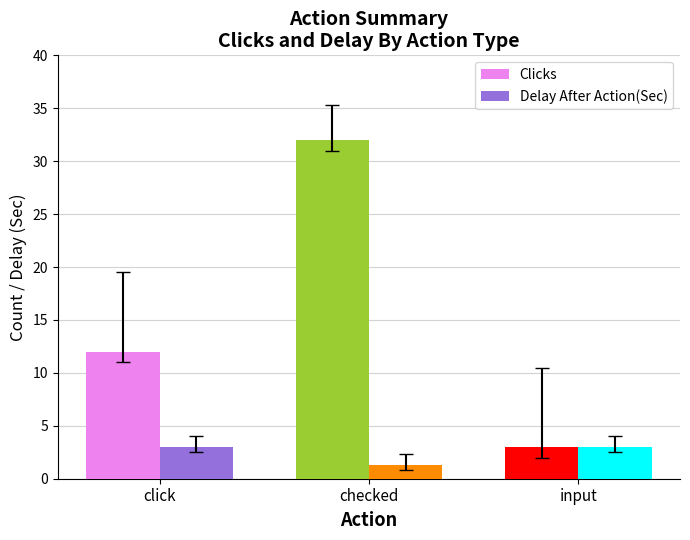

The Clicks series shows 1.4 at input. True or false?

False